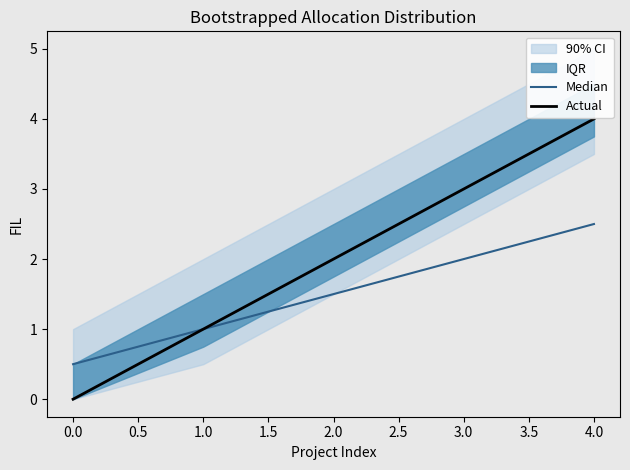

The value of Actual at 2.0 is 0.8. True or false?

False